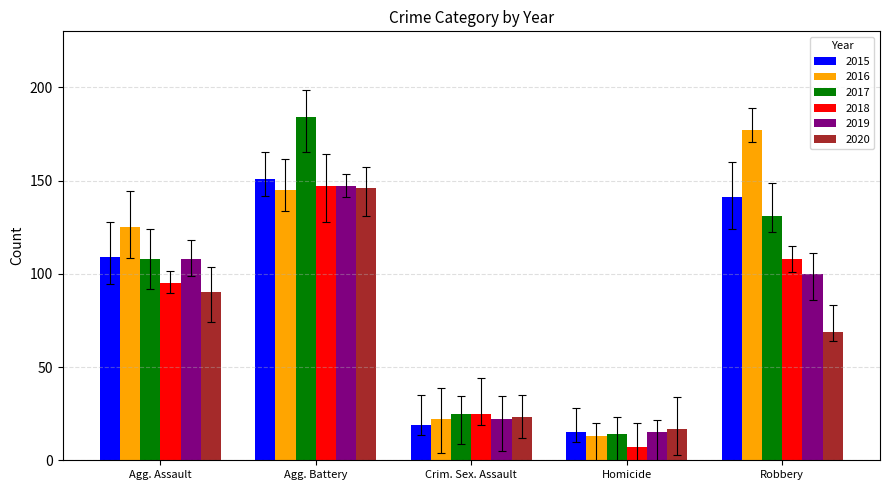

What is the minimum value shown in the chart?

7